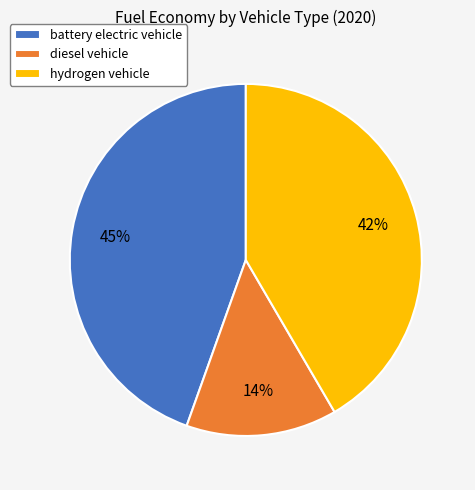

Rank the categories by value from highest to lowest.

battery electric vehicle, hydrogen vehicle, diesel vehicle